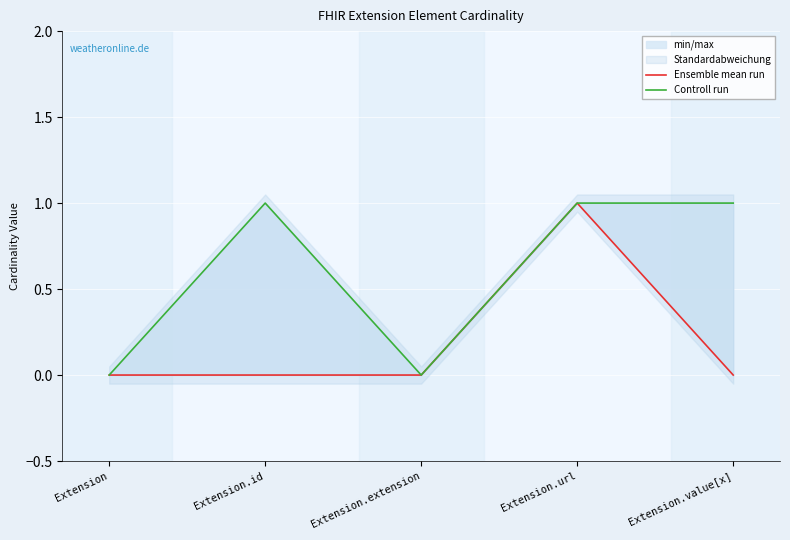

What position from the right is Extension.value[x]?

1